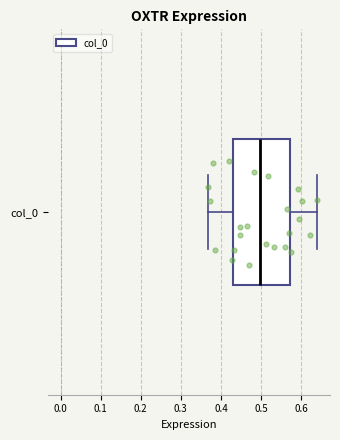

Transcribe this box plot: give where the median line is, the range the box spans, and where the two whiskers end, as read against the x-axis. The values are not printed on the chart, so give them approximately, as read against the axis.

median 0.50, box 0.43 to 0.57, whiskers 0.37 to 0.64